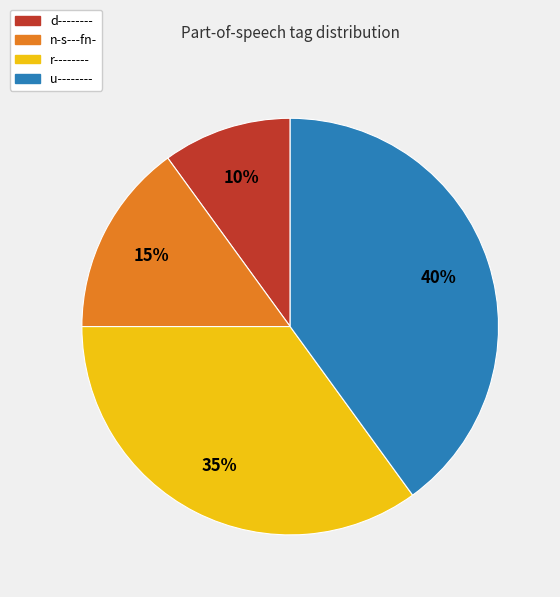

Do u-------- and r-------- together represent more than half of the pie?

Yes